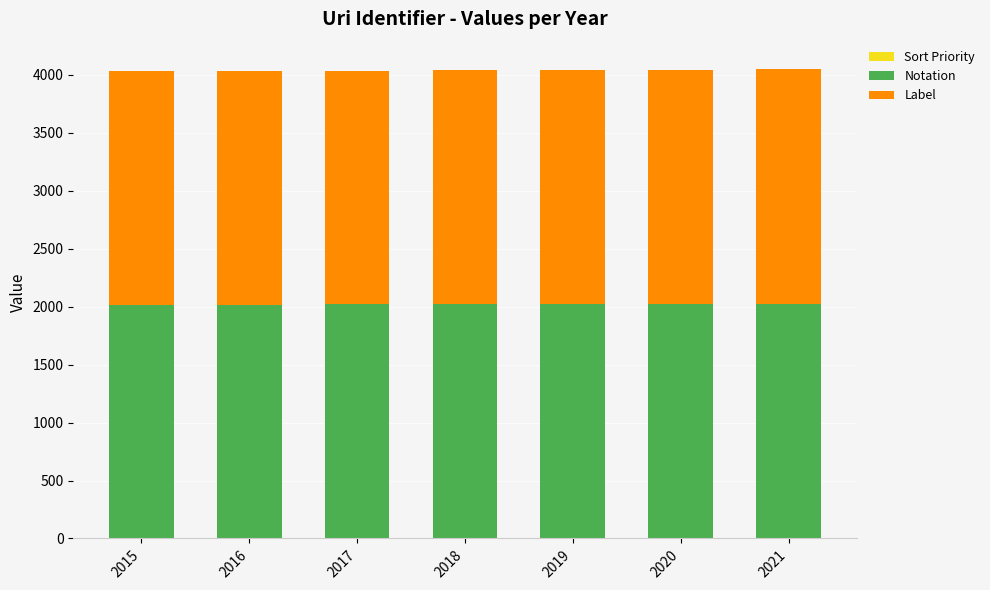

Which has a higher value, 2018 or 2021?

2021